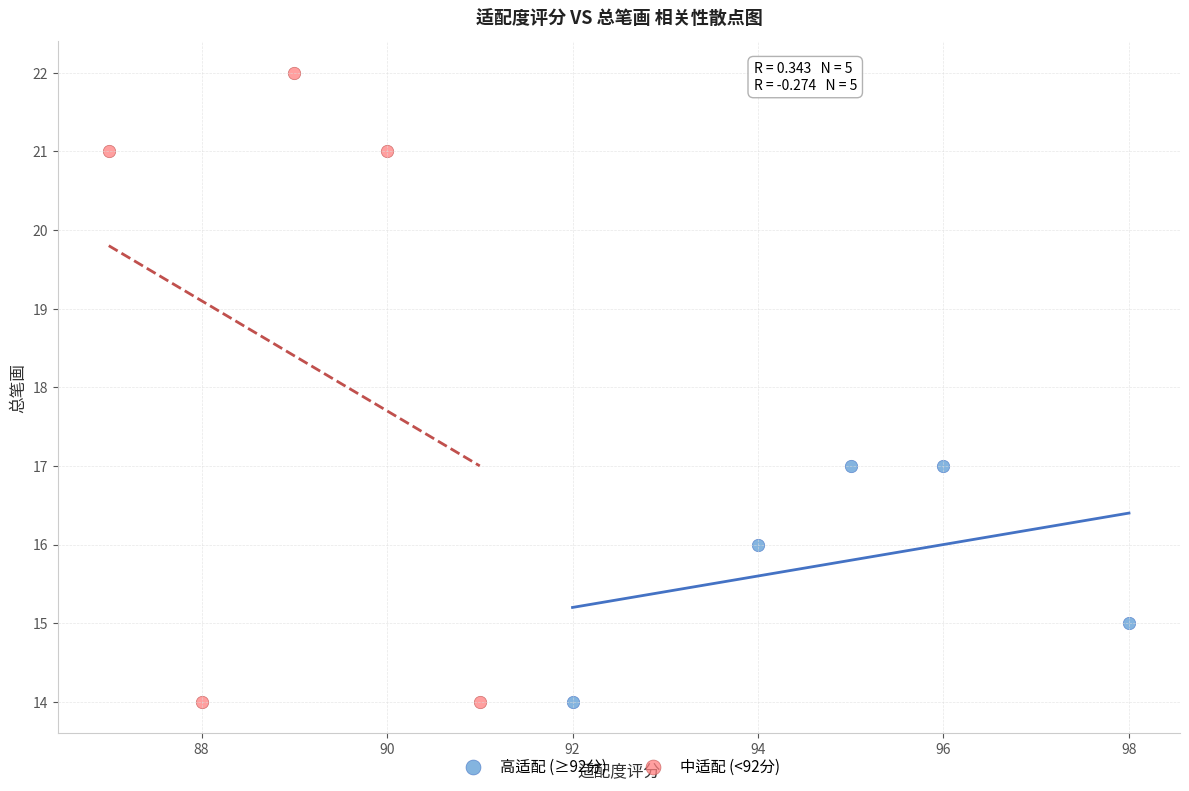

Which series has the largest Y range (max minus min)?

中适配 (<92分)